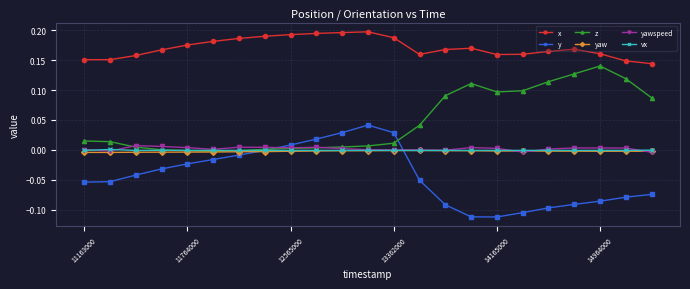

True or false: y and x intersect in this chart.

False